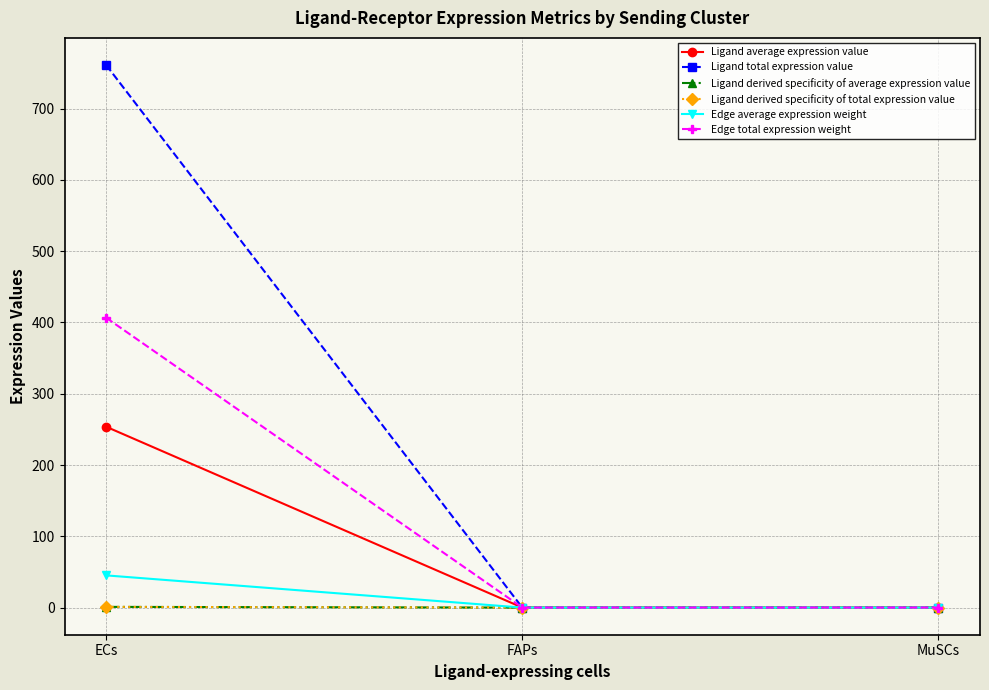

At FAPs, list the series in order from smallest to largest.

Ligand derived specificity of average expression value, Ligand derived specificity of total expression value, Edge average expression weight, Ligand average expression value, Edge total expression weight, Ligand total expression value